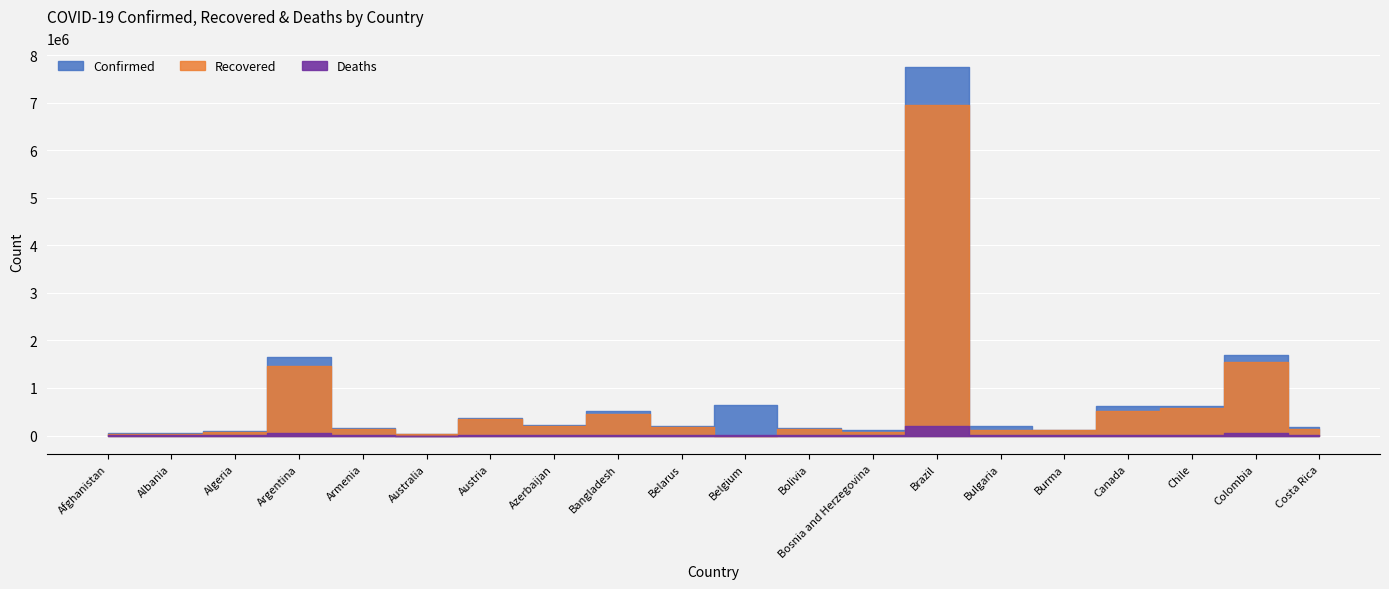

Which series has the largest total across all categories?

Confirmed